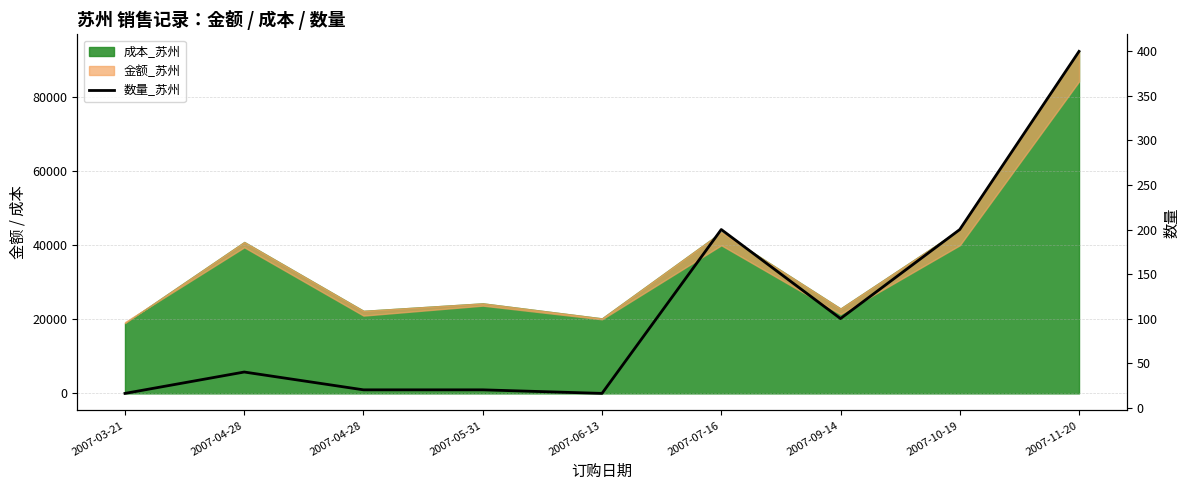

At which label is the value closest to 208?

2007-07-16